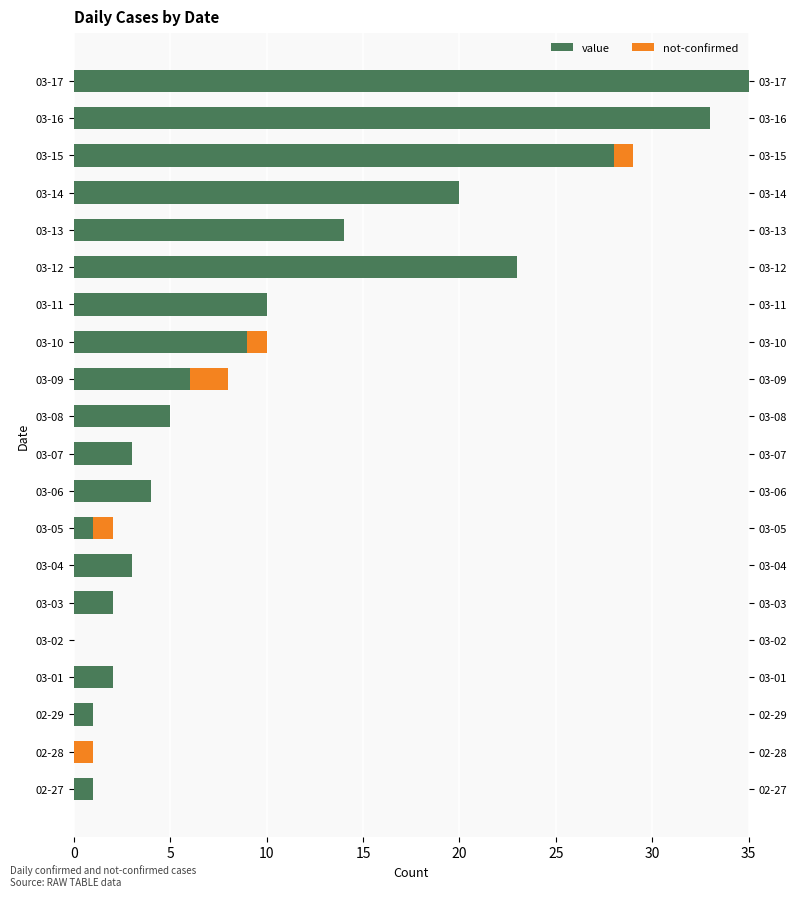

Which series has the widest spread of values?

value